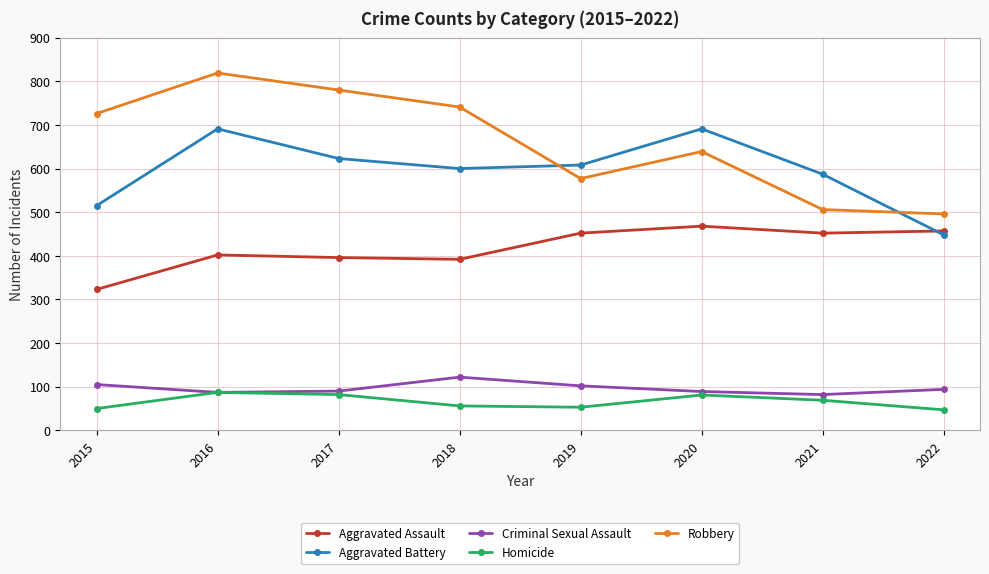

What is the difference between the second highest and second lowest values in the Aggravated Assault series?

65